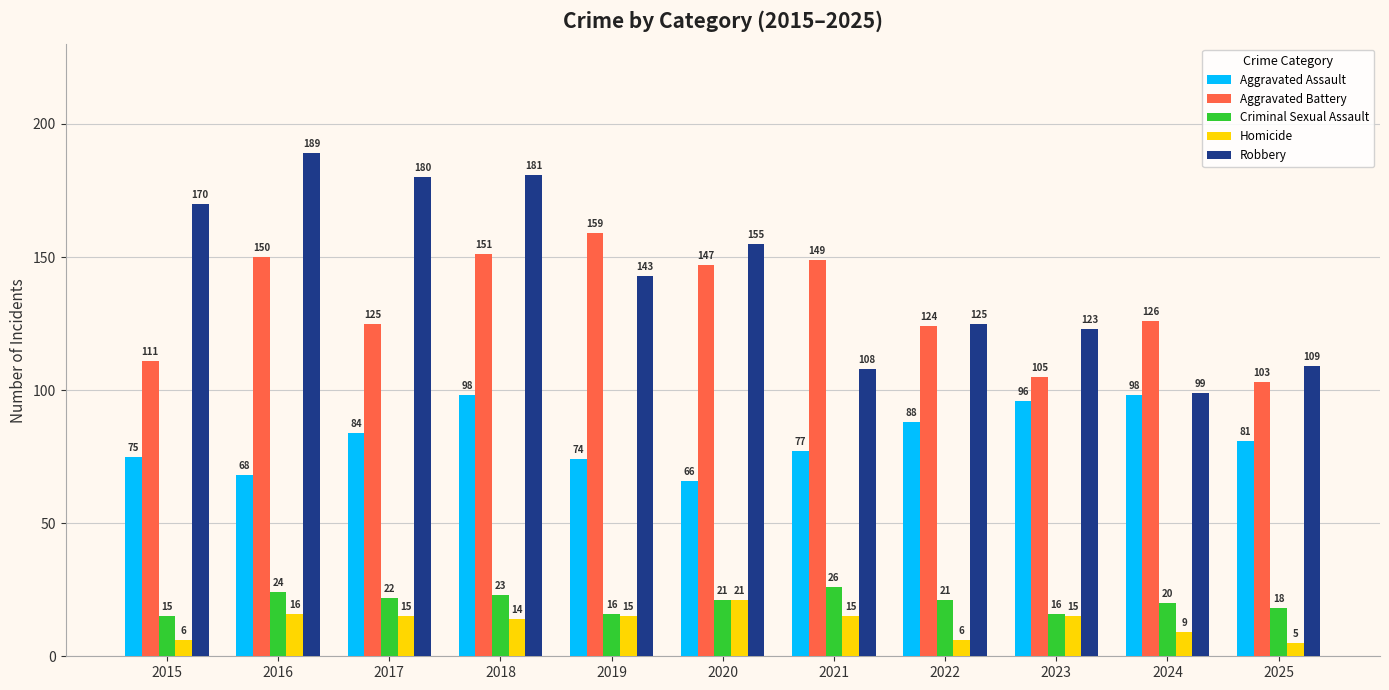

What is the value of the Aggravated Battery bar at the 2nd from the left?

150